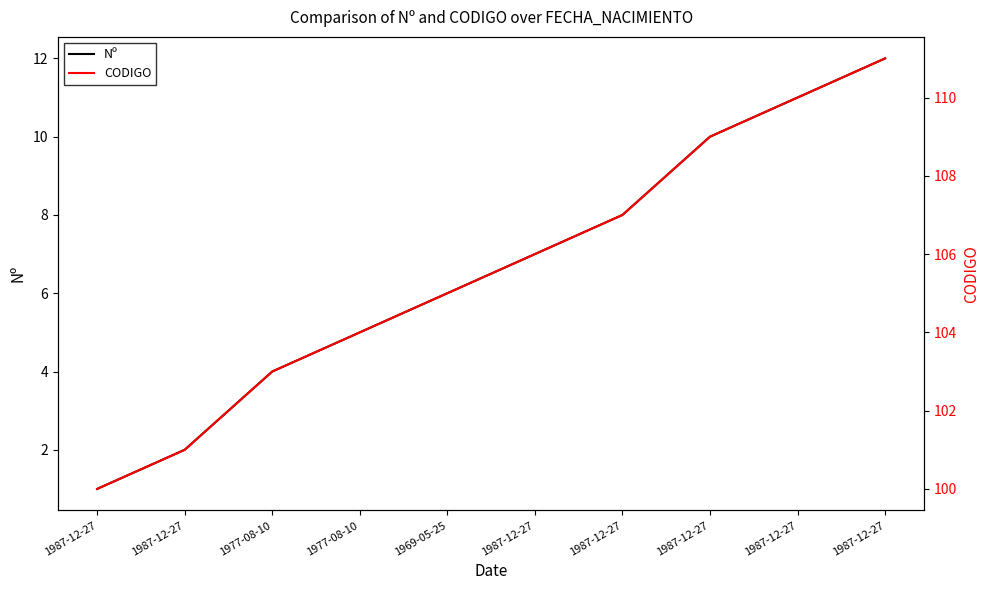

True or false: Nº has more than 0 points higher than both neighbors.

False